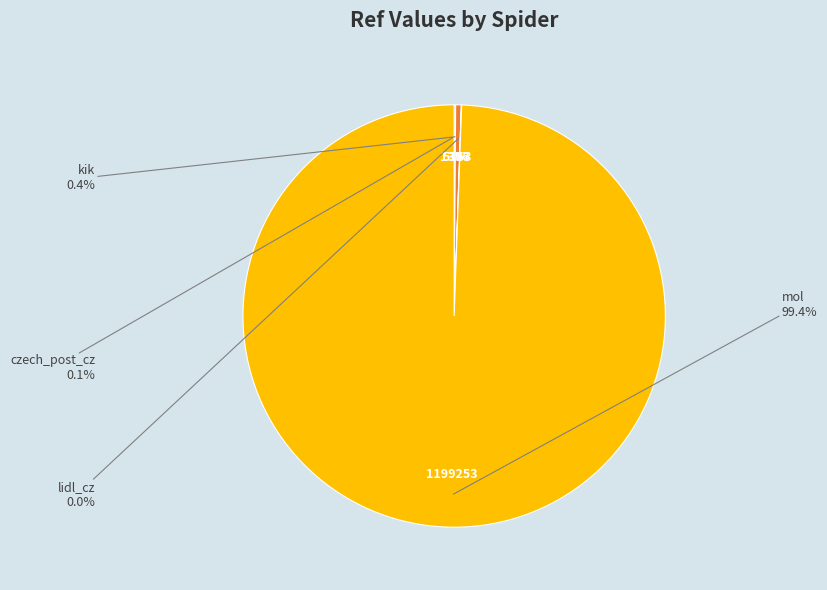

Is there any slice that represents more than half of the pie?

Yes